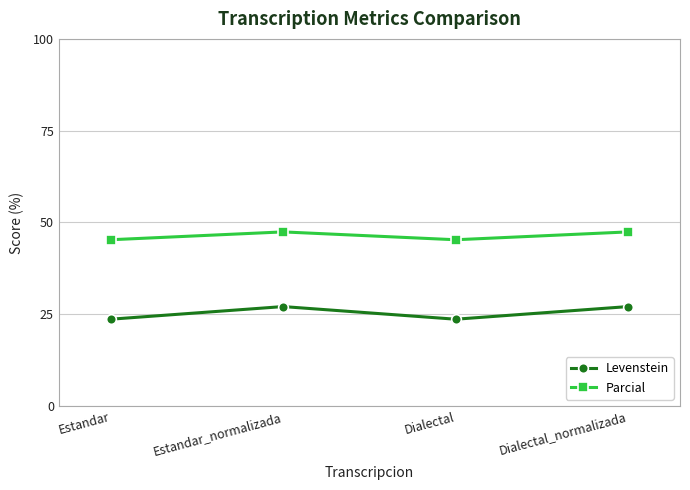

True or false: Parcial and Levenstein cross at least once.

False